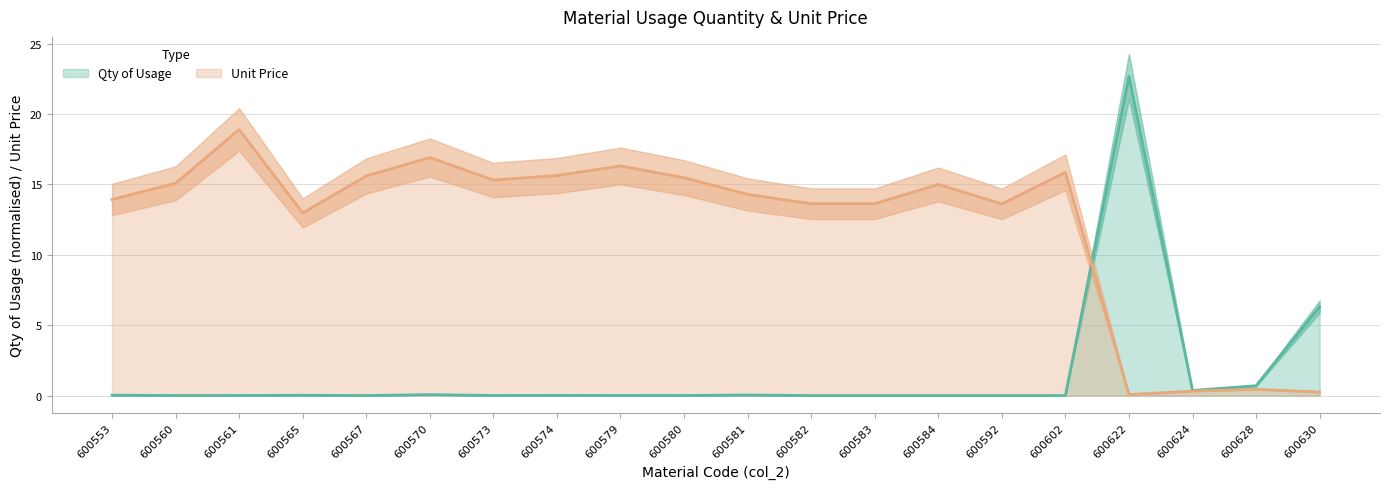

How many data points does each series have?

20